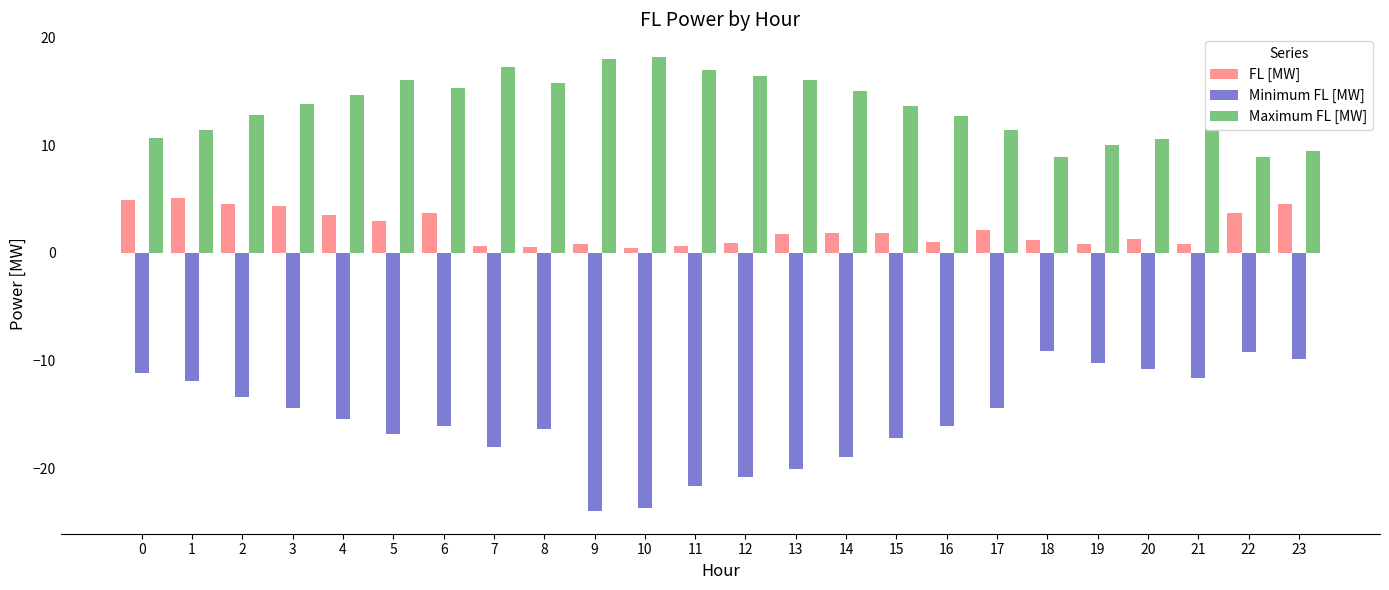

Are the bars horizontal?

No